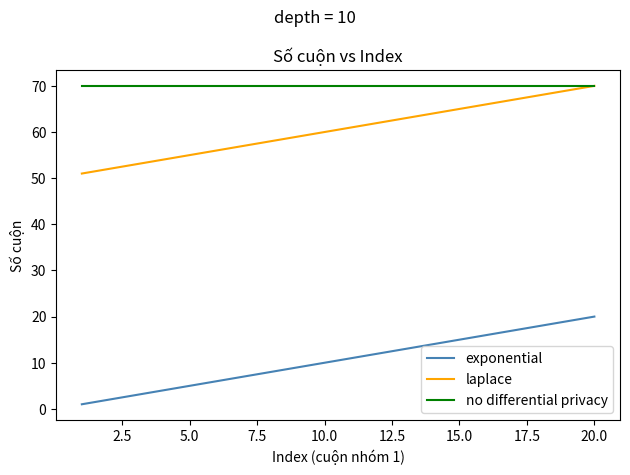

What is the maximum value shown in the chart?

70